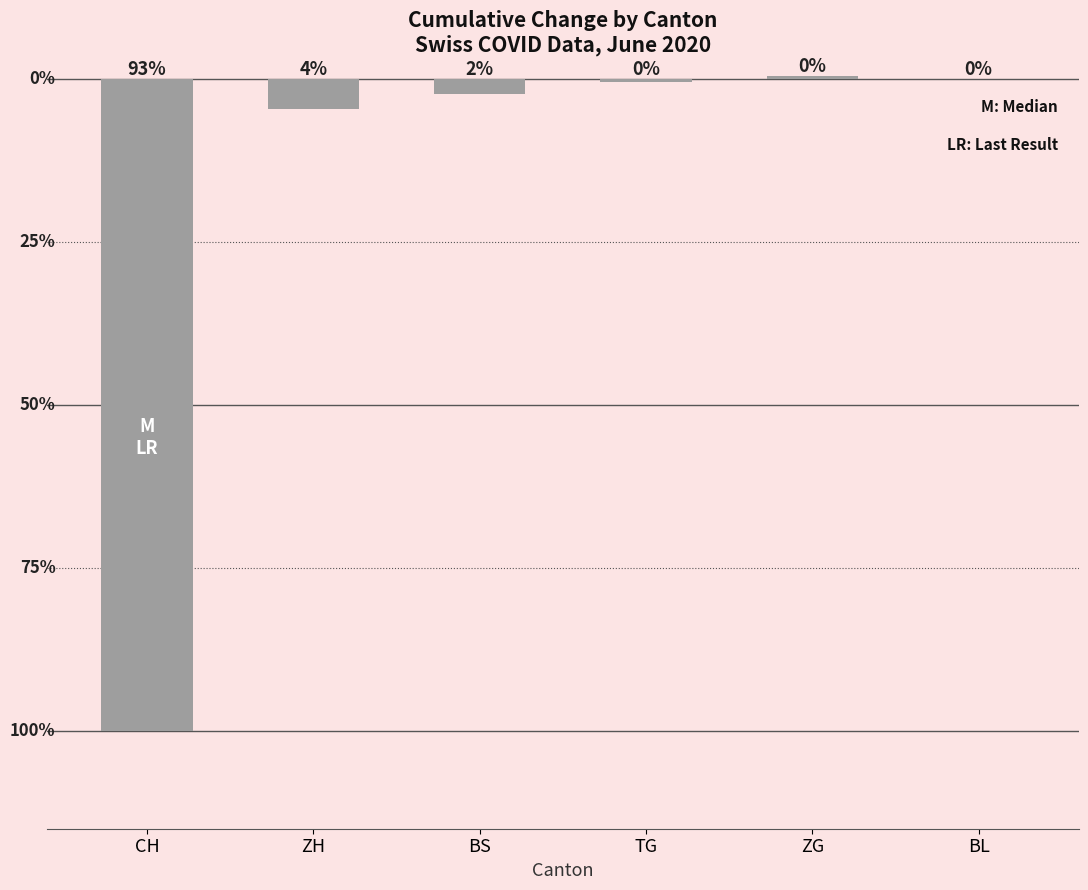

True or false: the data shows -5 at TG.

True